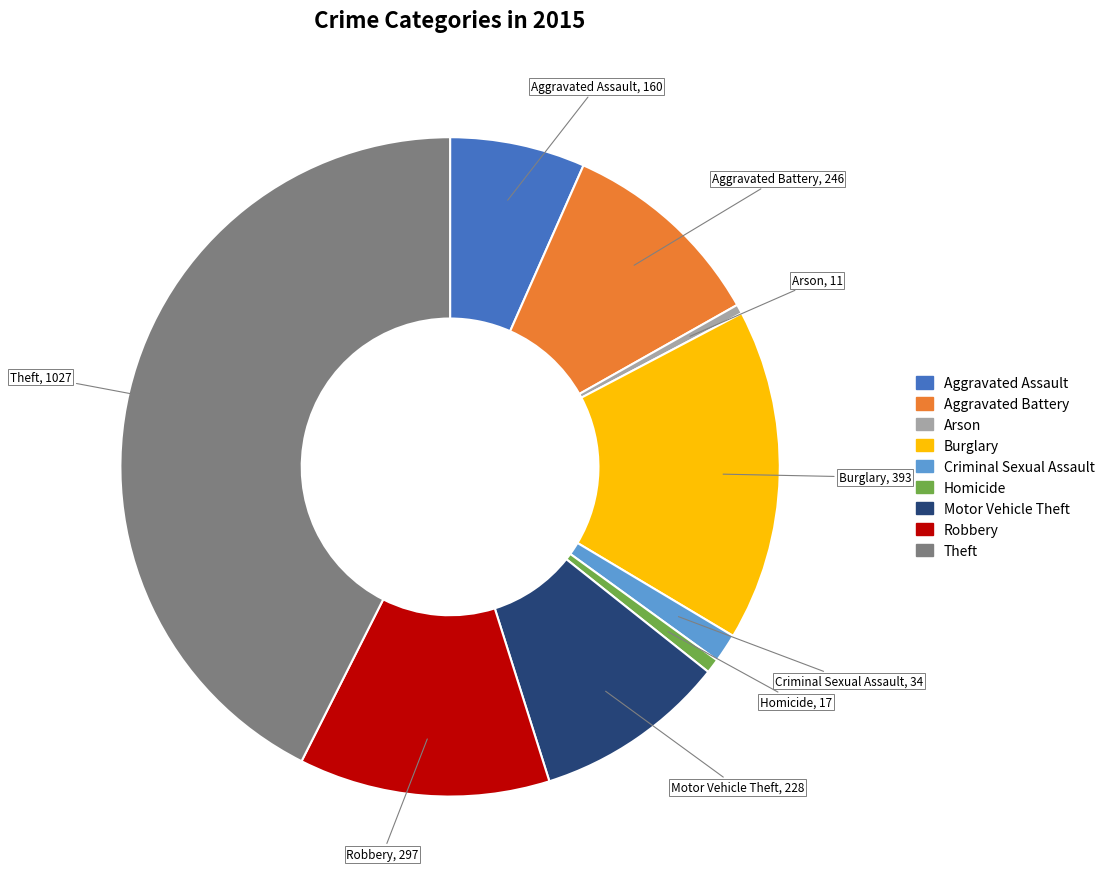

Approximately how many times larger is the value at Theft compared to Aggravated Battery?

4.2